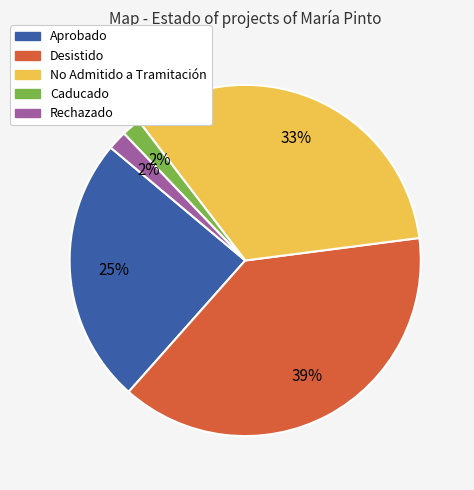

To the nearest percent, what percentage of the pie is Caducado?

2%